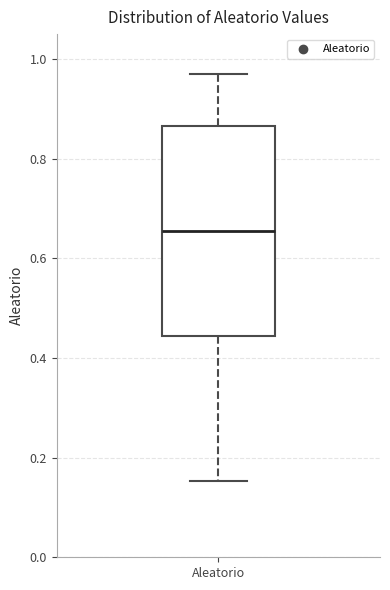

Transcribe this box plot: give where the median line is, the range the box spans, and where the two whiskers end, as read against the y-axis. The values are not printed on the chart, so give them approximately, as read against the axis.

median 0.66, box 0.44 to 0.86, whiskers 0.16 to 0.96